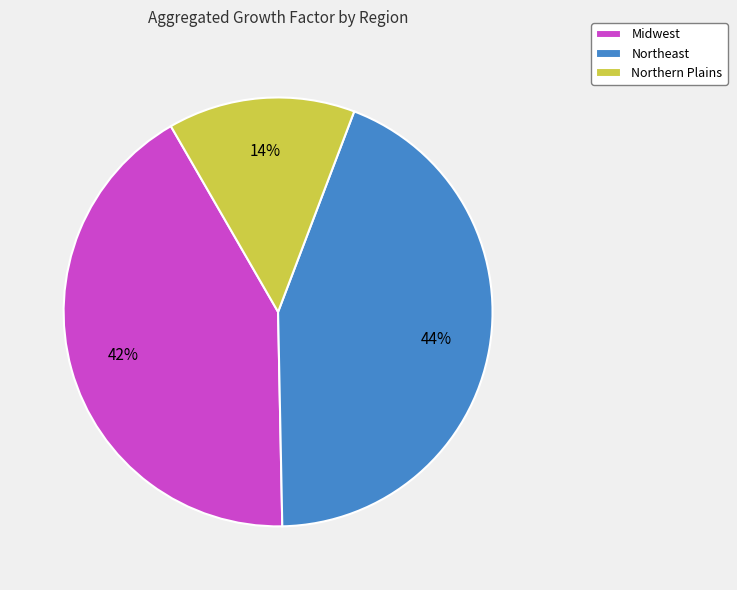

How many segments does this pie chart have?

3